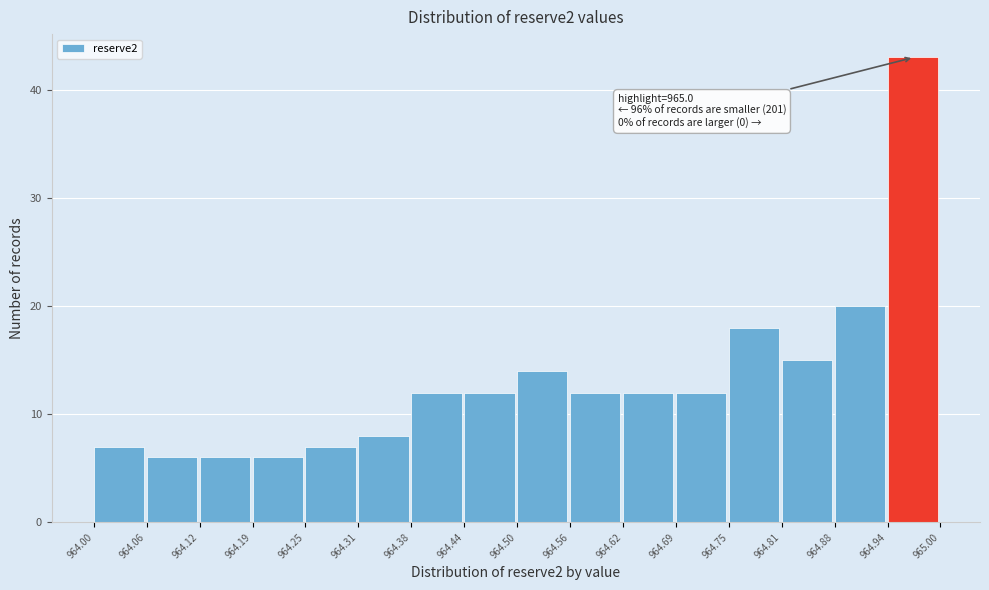

Which range on the x-axis has the tallest bar?

964.94 to 965.00